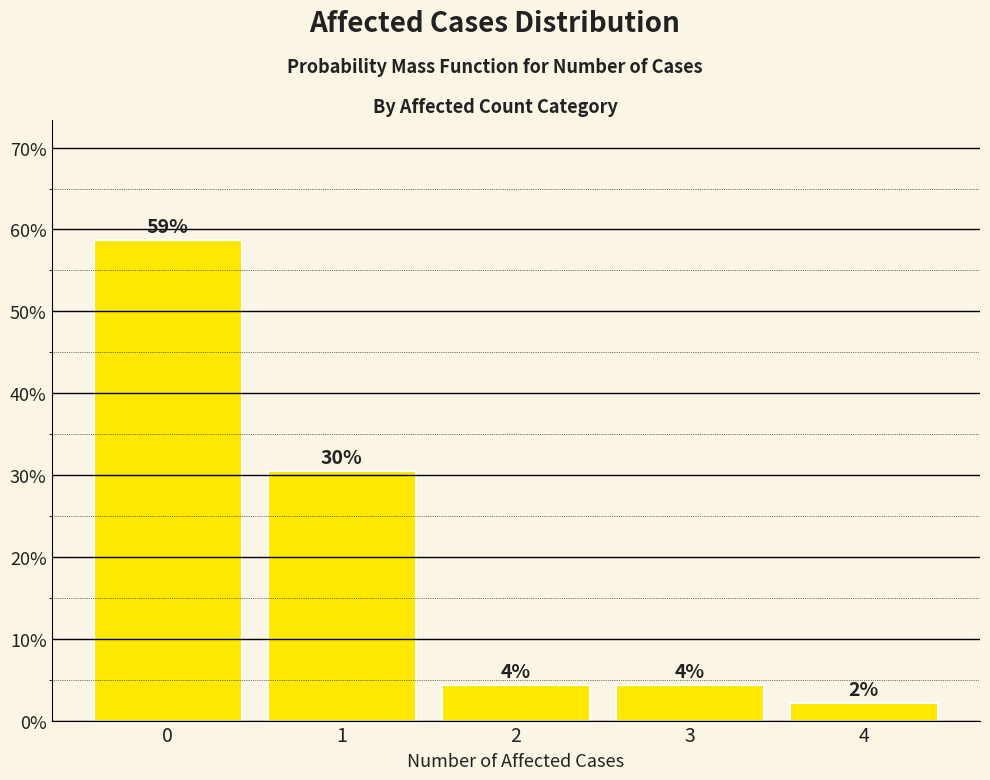

How many bars are there in total?

5